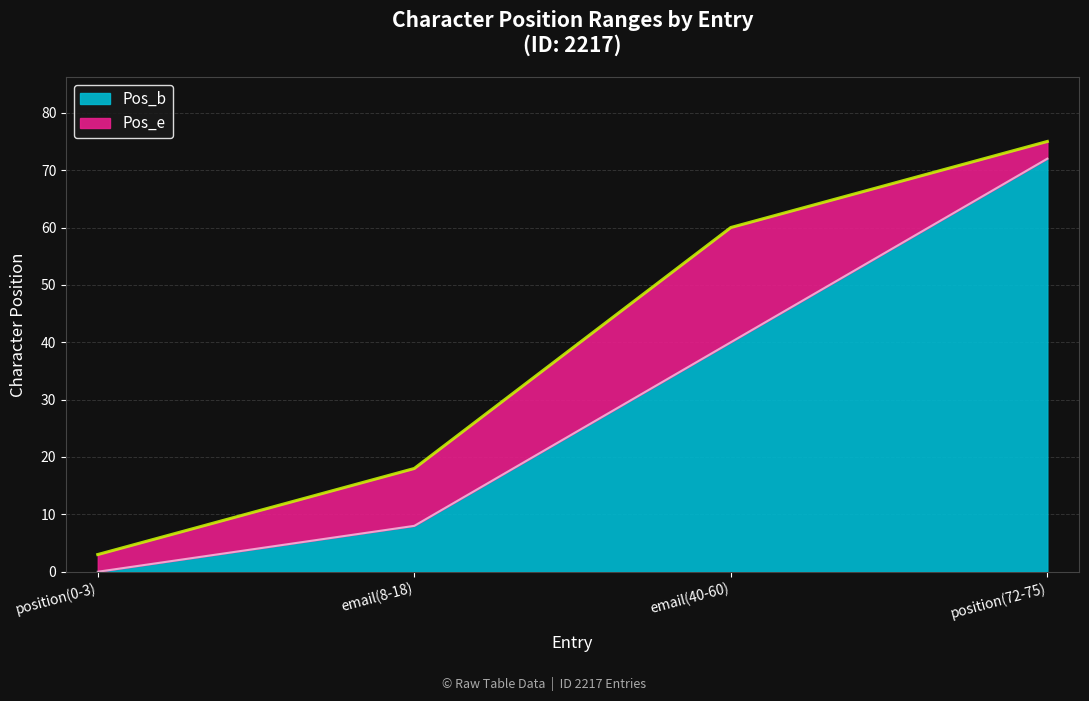

Does the chart display data point markers on the line(s)?

No